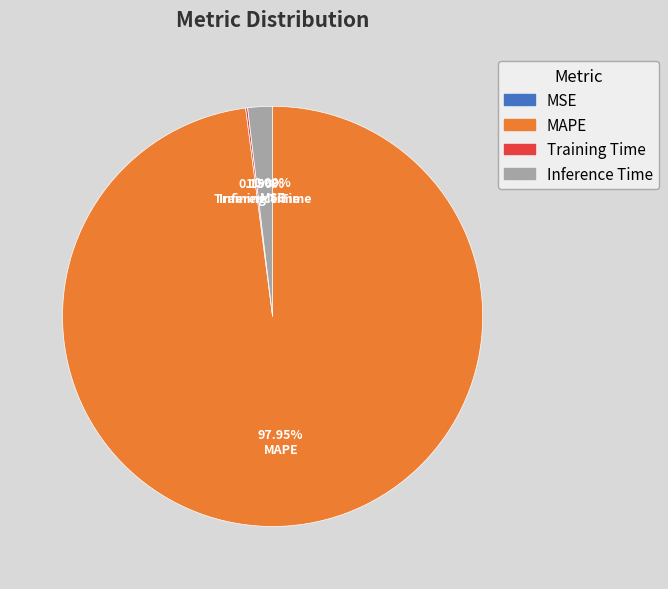

Which slice is the largest?

MAPE